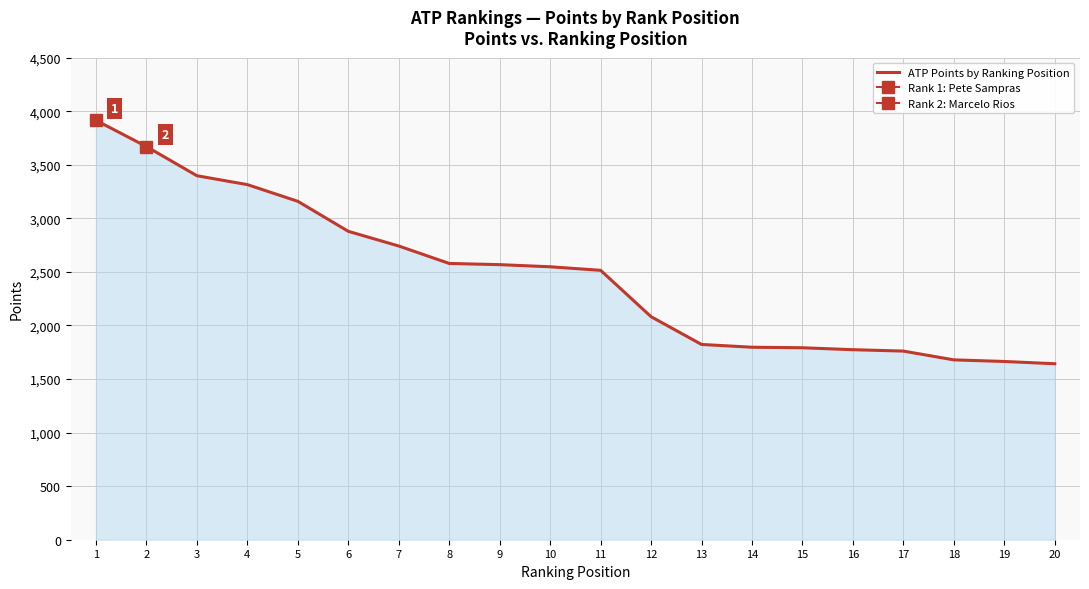

Reading left to right, transcribe all the data shown in this chart.

1=3915	2=3670	3=3398	4=3315	5=3159	6=2879	7=2742	8=2579	9=2568	10=2548	11=2515	12=2082	13=1823	14=1797	15=1792	16=1774	17=1761	18=1679	19=1664	20=1643